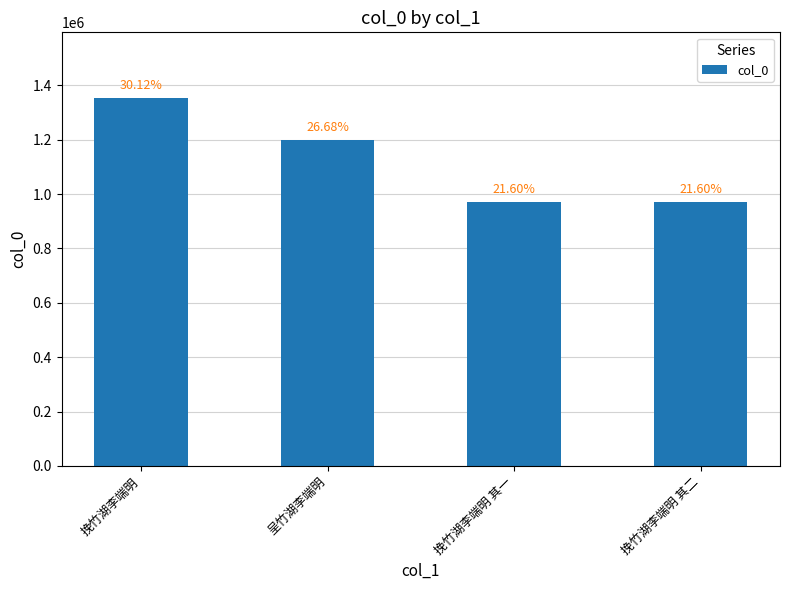

Does the chart contain any negative values?

No